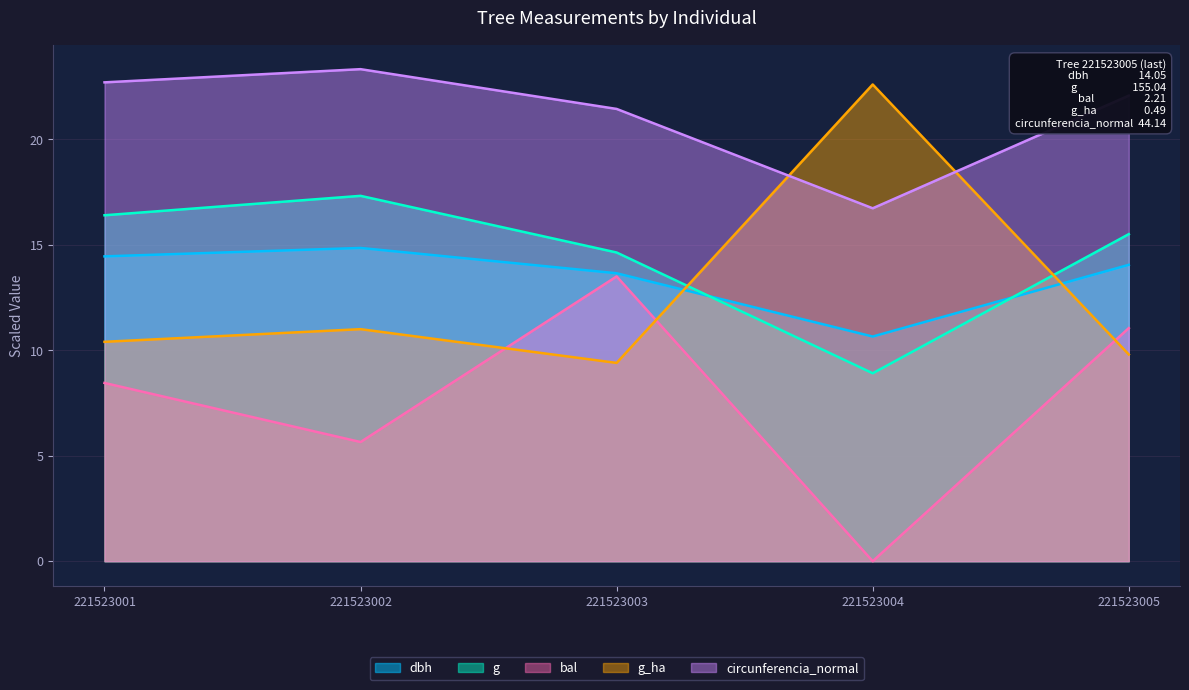

The dbh series shows 10.7 at 221523004. True or false?

True